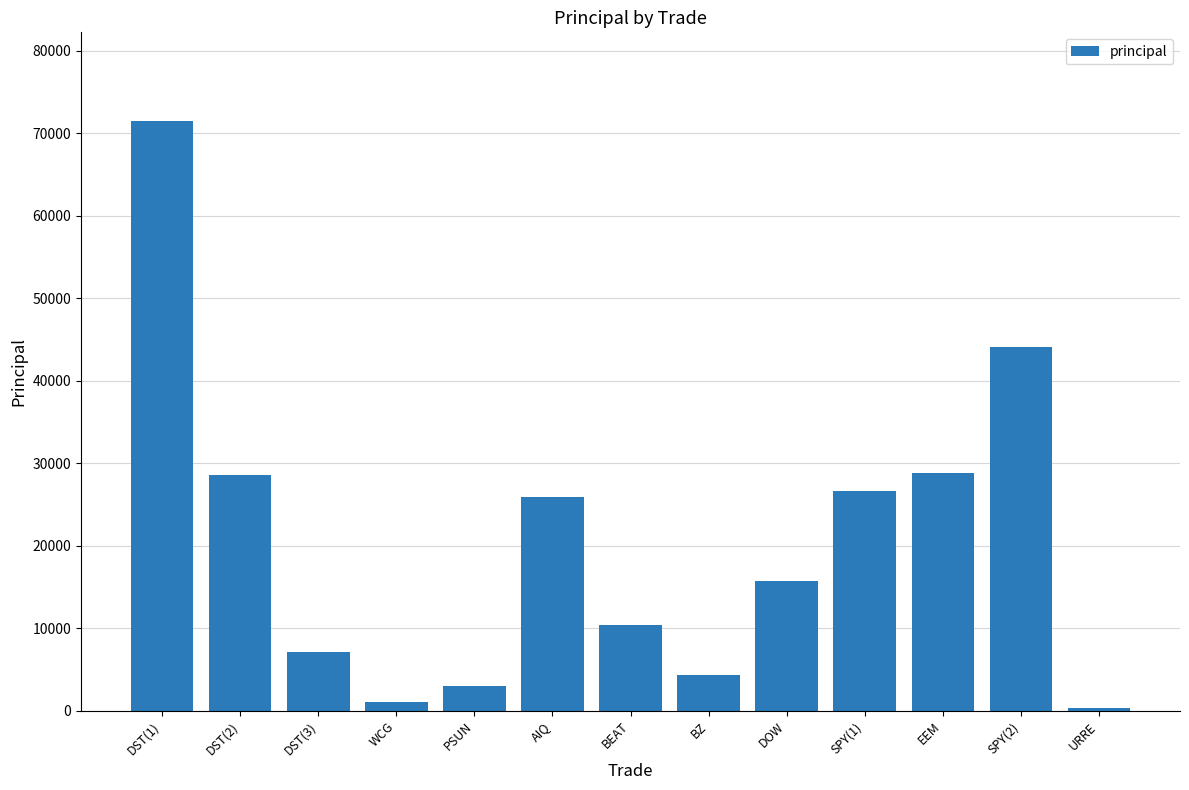

Which label corresponds to the largest value in the chart?

DST(1)